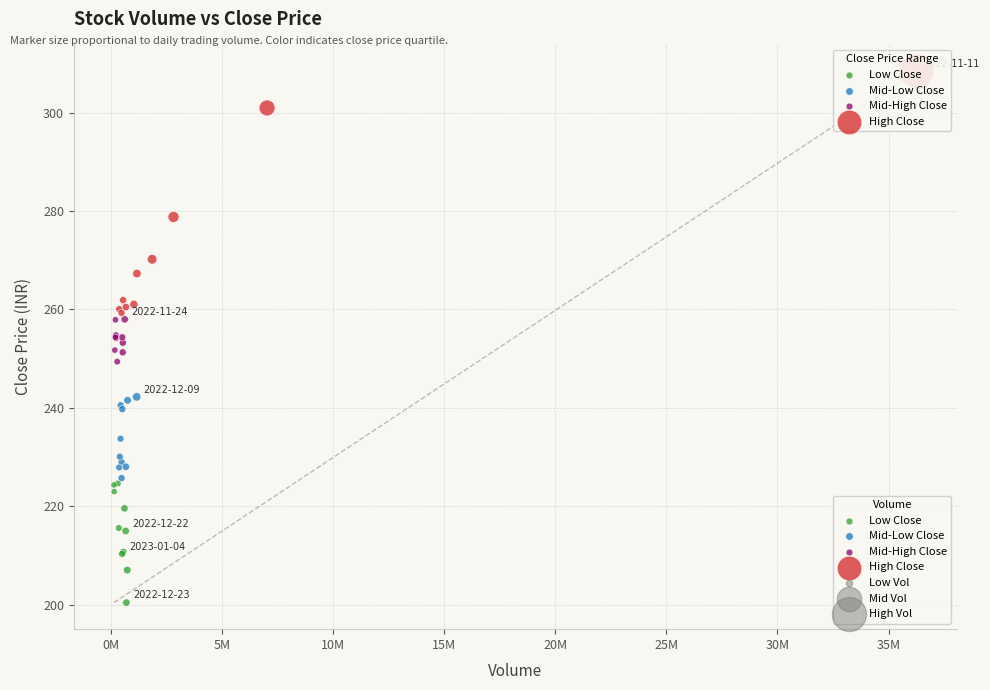

Which series contains the highest Y value?

High Close